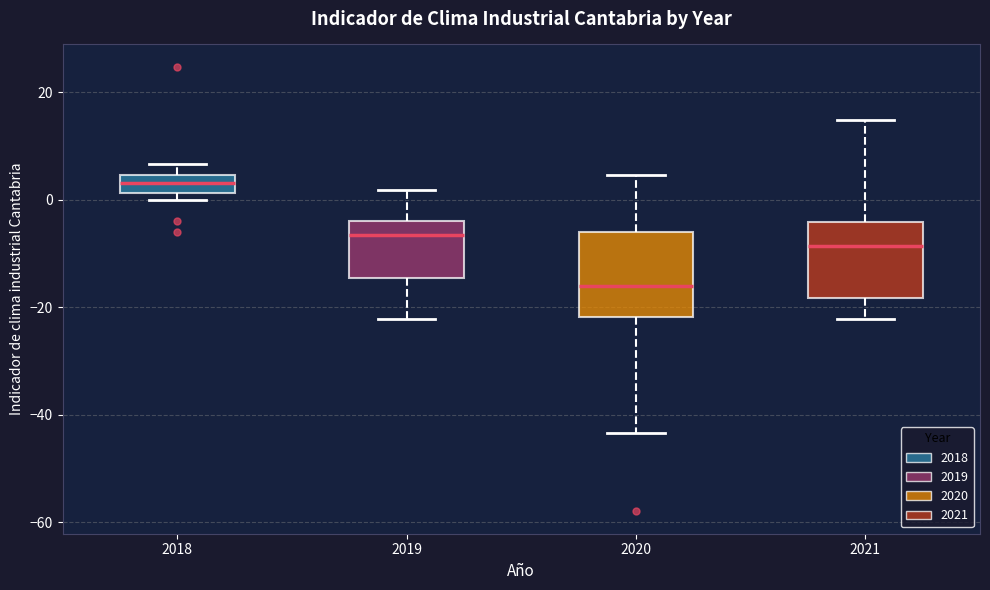

Reading left to right, read every box against the y-axis: the position of its median line, the range the box covers, and the ends of its whiskers. The values are not printed on the chart, so give them approximately, as read against the axis.

2018: median 4 (inside the box), box 2 to 4, whiskers 0 to 6
2019: median -6, box -14 to -4, whiskers -22 to 2
2020: median -16, box -22 to -6, whiskers -44 to 4
2021: median -8, box -18 to -4, whiskers -22 to 14